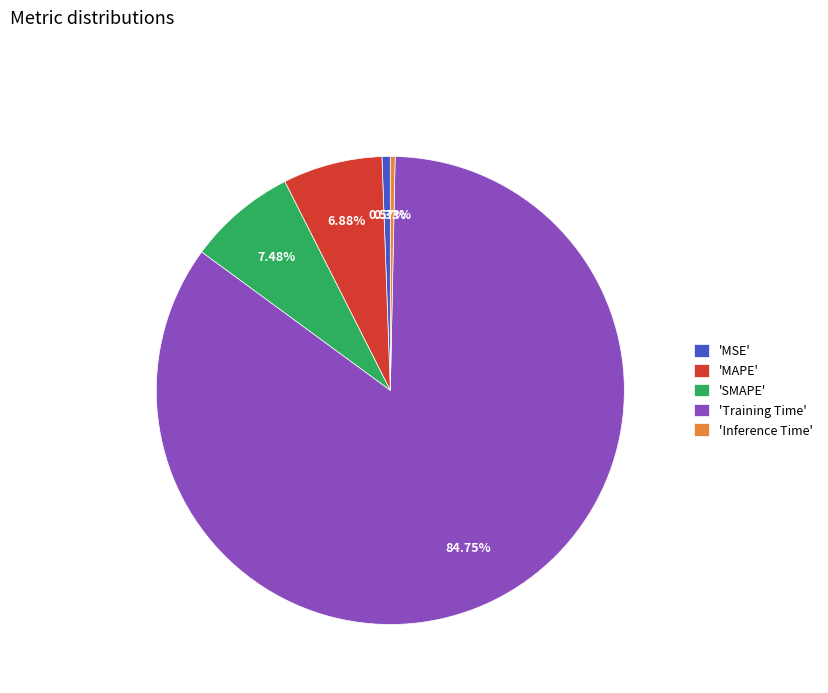

Do 'Inference Time' and 'MSE' together represent more than half of the pie?

No